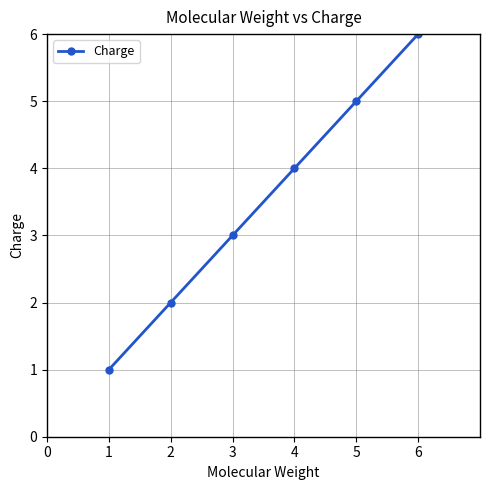

What is the sum of the values at 3 and 1?

4